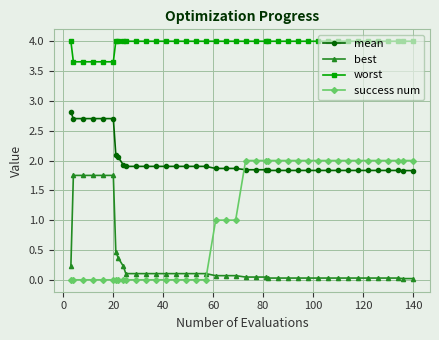

At how many categories does at least one series exceed 2?

40